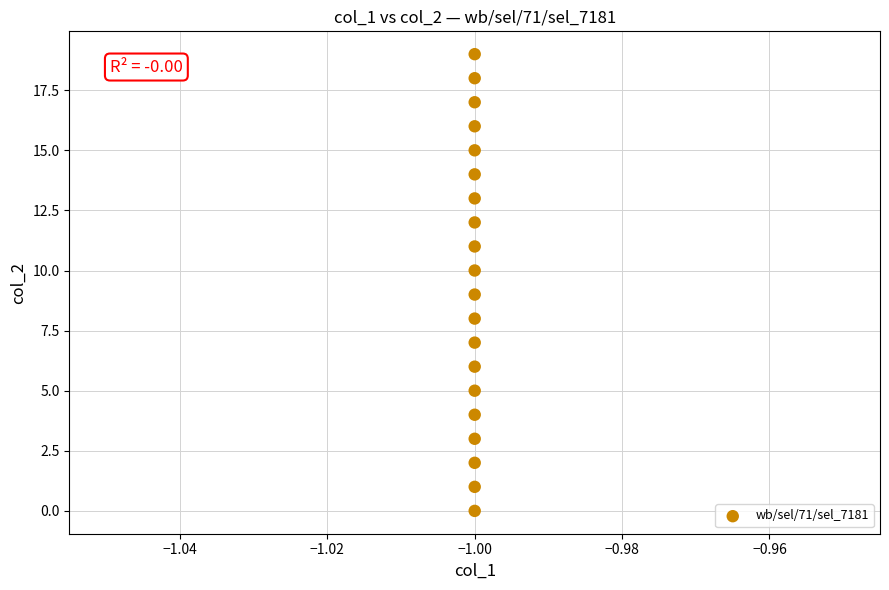

What is the range of Y values (max minus min)?

19